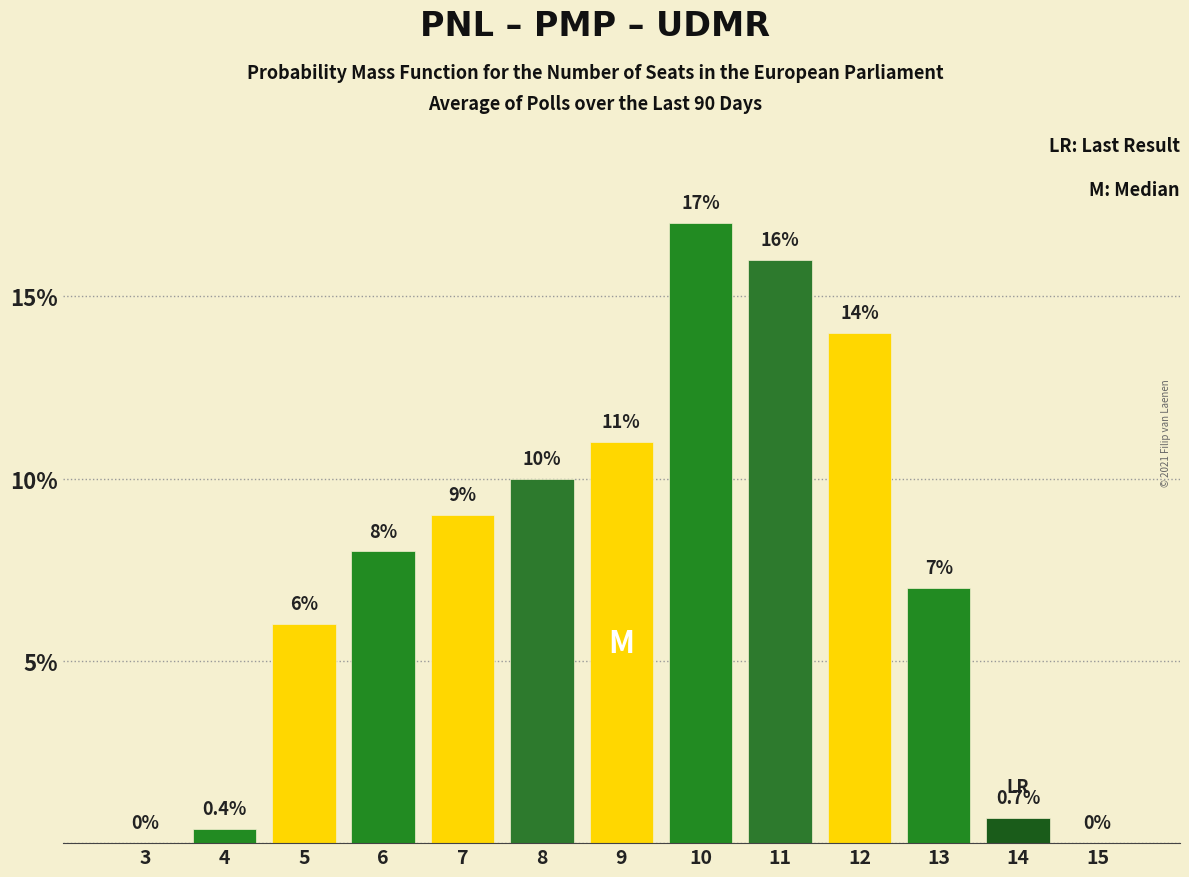

Reading right to left, list all the values displayed in this chart.

15=0.0	14=0.7	13=7.0	12=14.0	11=16.0	10=17.0	9=11.0	8=10.0	7=9.0	6=8.0	5=6.0	4=0.4	3=0.0